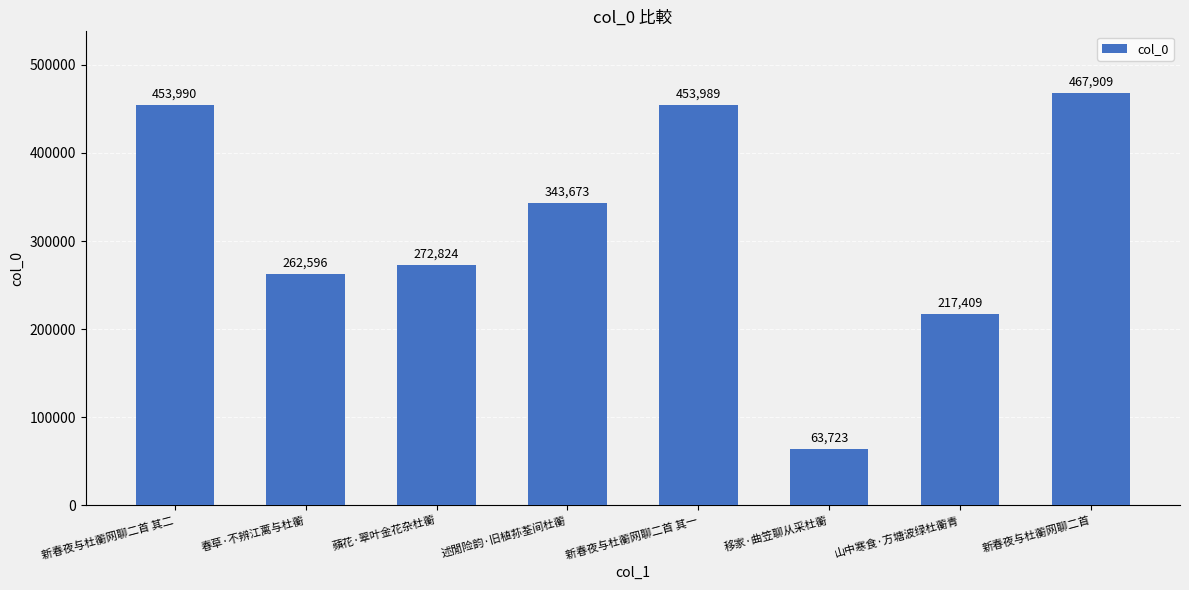

List the labels in order of value, smallest first.

移家·曲笠聊从采杜蘅, 山中寒食·方塘波绿杜蘅青, 春草·不辨江蓠与杜蘅, 蘋花·翠叶金花杂杜蘅, 述閒险韵·旧植荪荃间杜蘅, 新春夜与杜蘅网聊二首 其一, 新春夜与杜蘅网聊二首 其二, 新春夜与杜蘅网聊二首